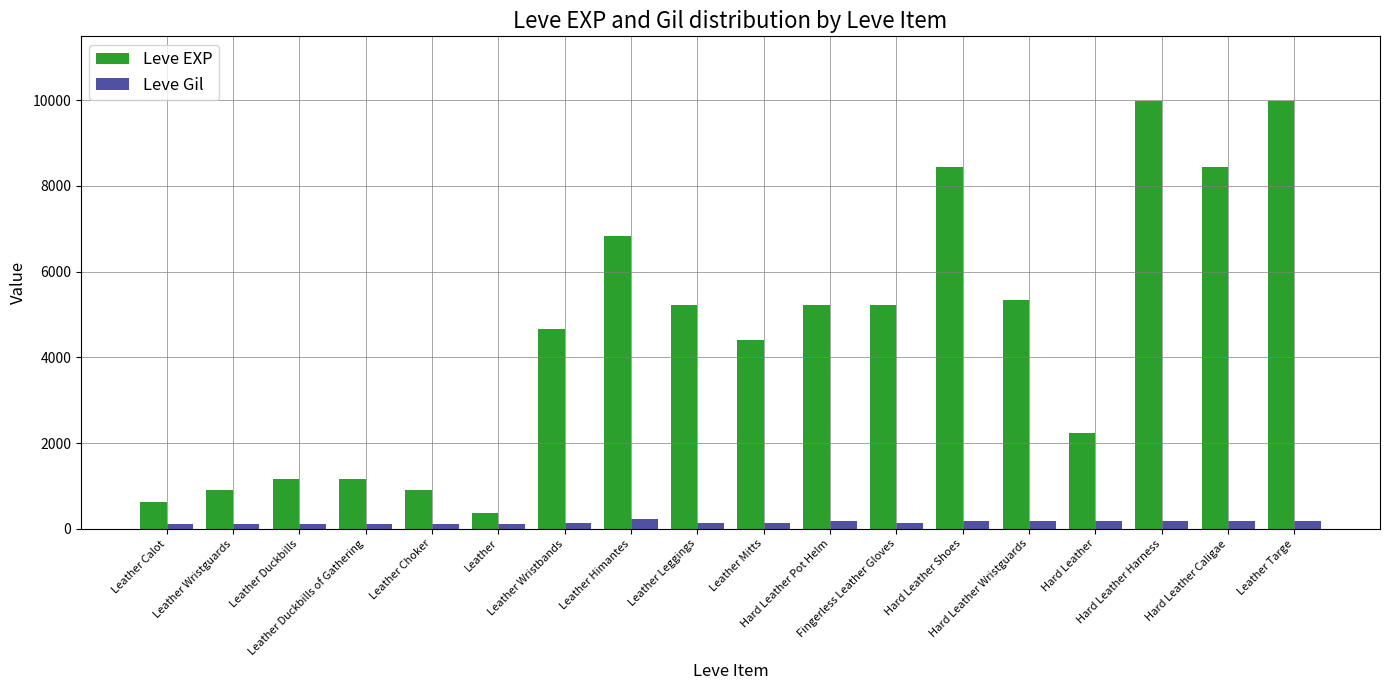

At Fingerless Leather Gloves, list the series in order from smallest to largest.

Leve Gil, Leve EXP